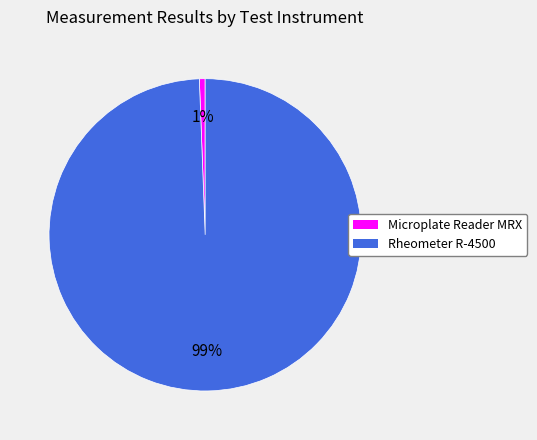

Combined, do Rheometer R-4500 and Microplate Reader MRX account for over 50%?

Yes